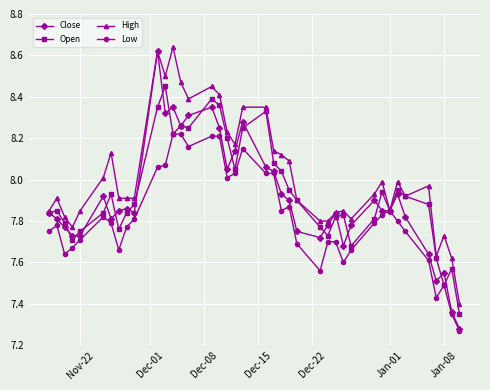

What are all the series names shown in the legend?

Close, Open, High, Low